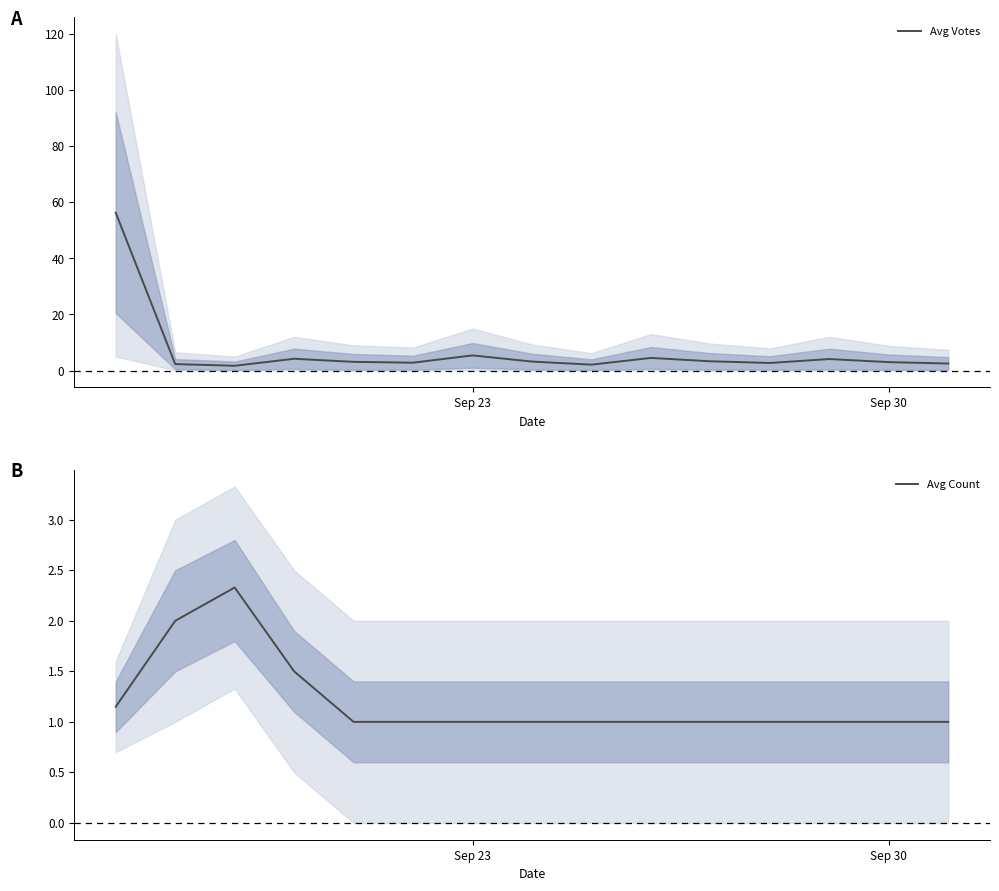

What is the maximum value for Avg Votes?

56.3